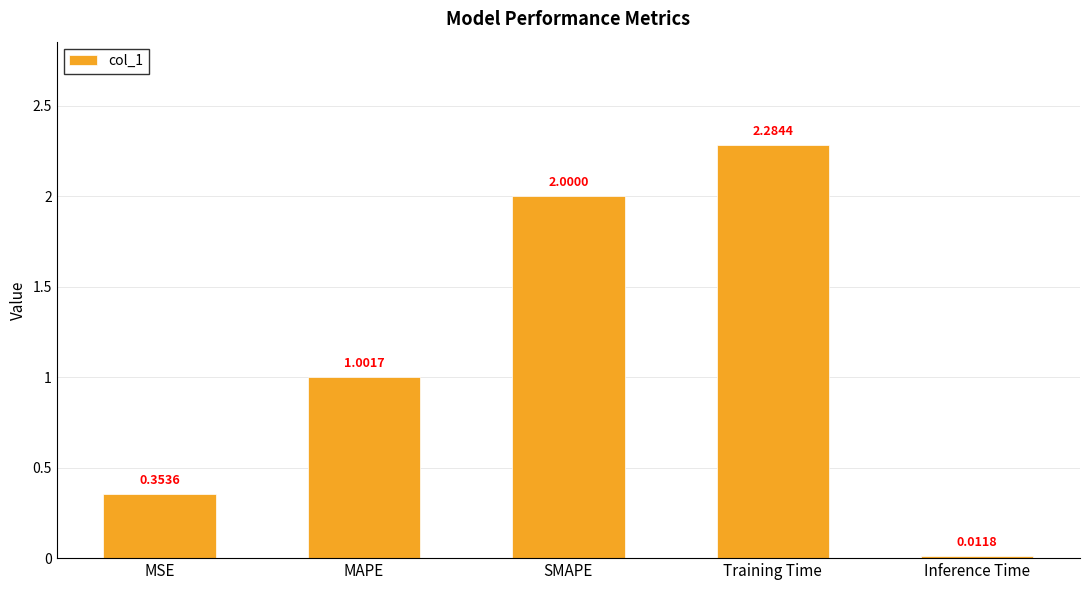

What position from the right is MSE?

5